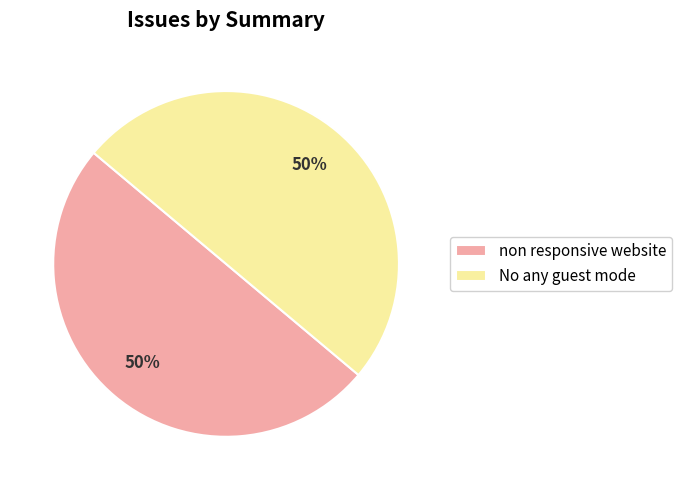

What is the ratio of the value at non responsive website to the value at No any guest mode?

1.0